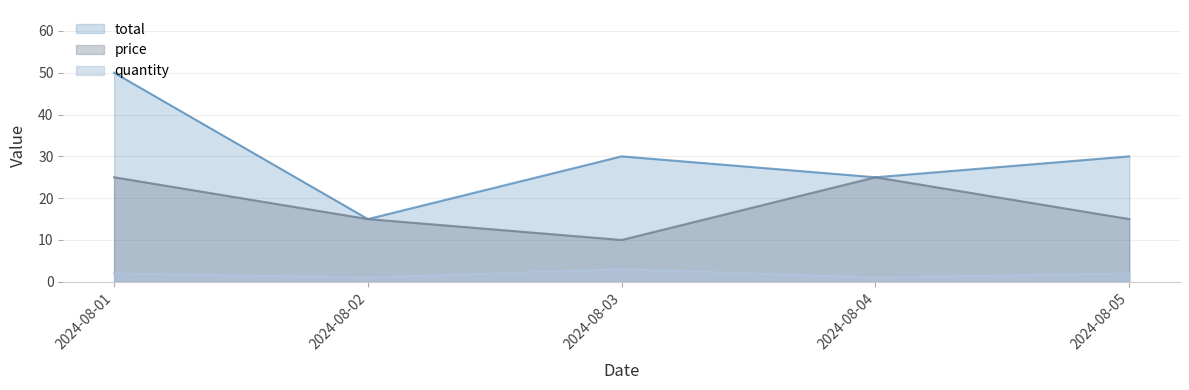

True or false: total and quantity cross at least once.

False